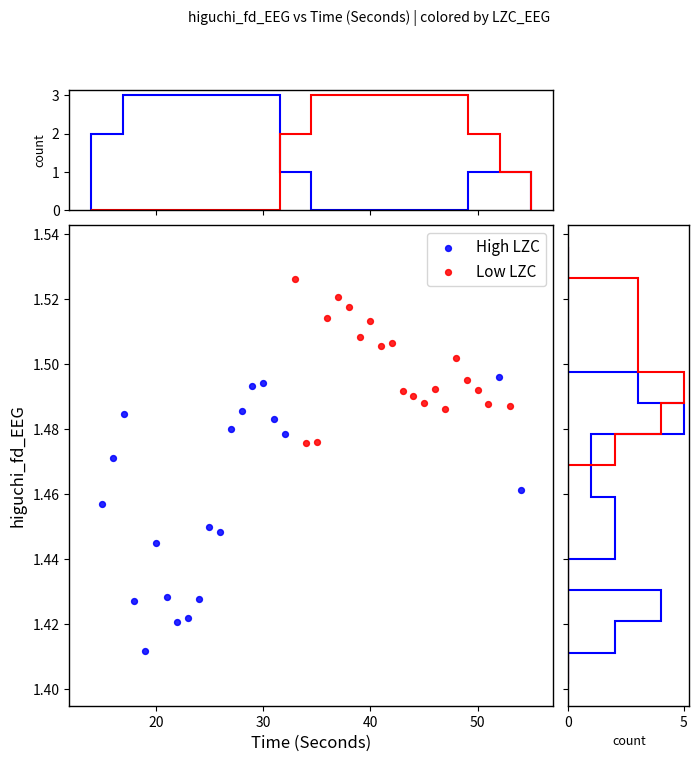

Which series has the largest Y range (max minus min)?

High LZC